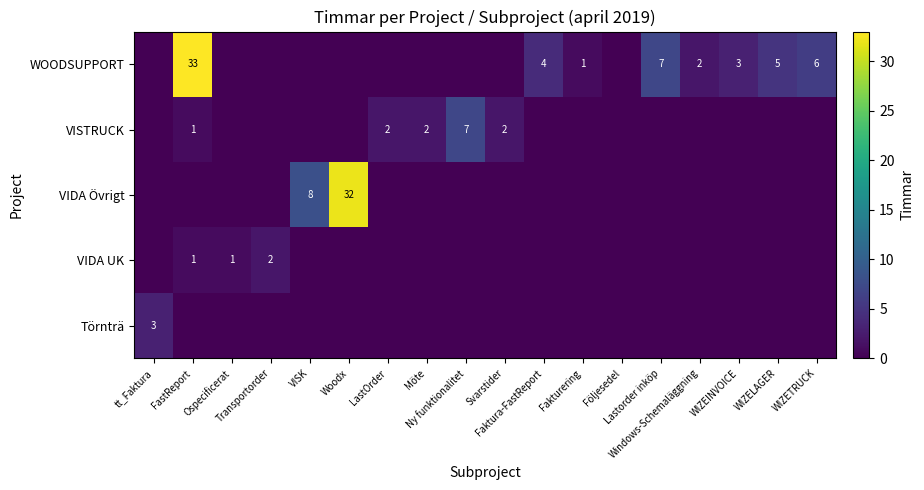

True or false: VIDA Övrigt has a value of 0 at Transportorder.

True